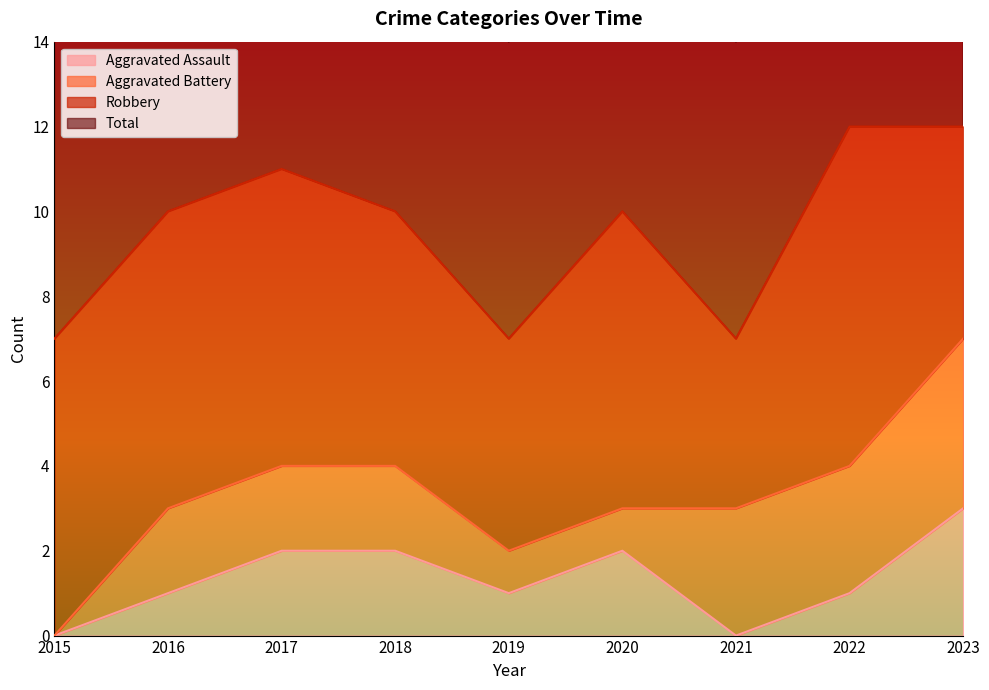

What is the value of the Total point at the 1st from the left?

7